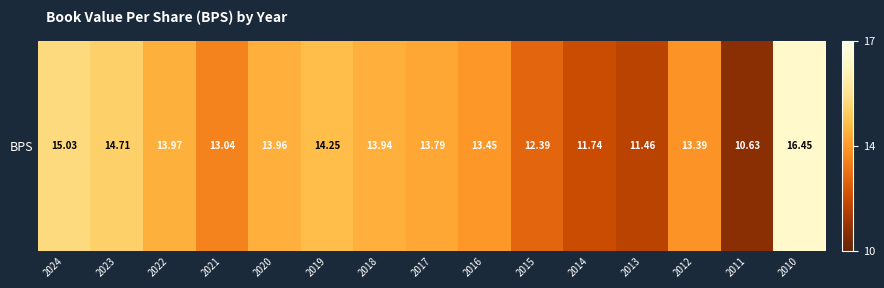

What is the smallest value displayed?

10.6